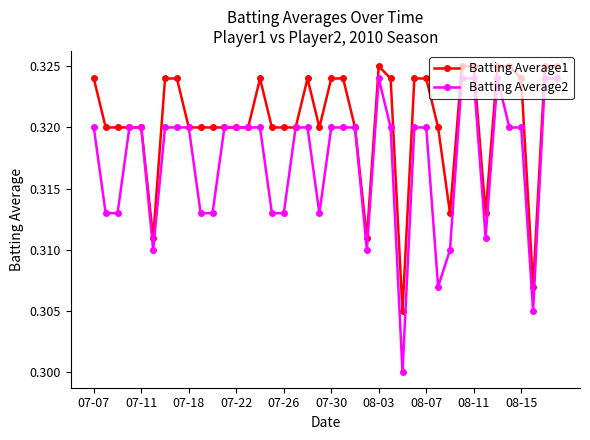

Which series has the largest range (max minus min)?

Batting Average2